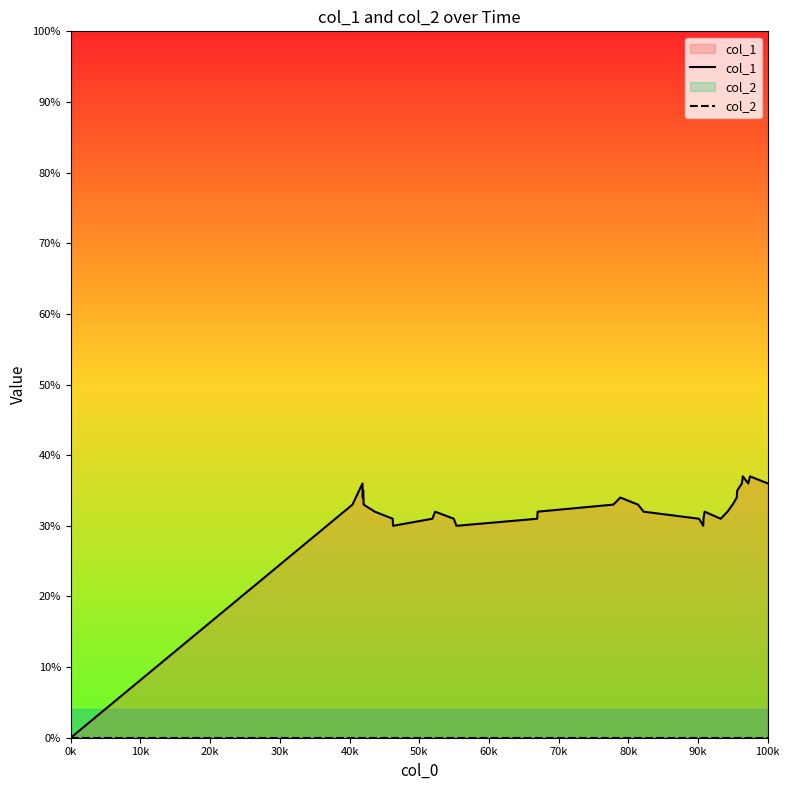

What is the maximum value for col_1?

37